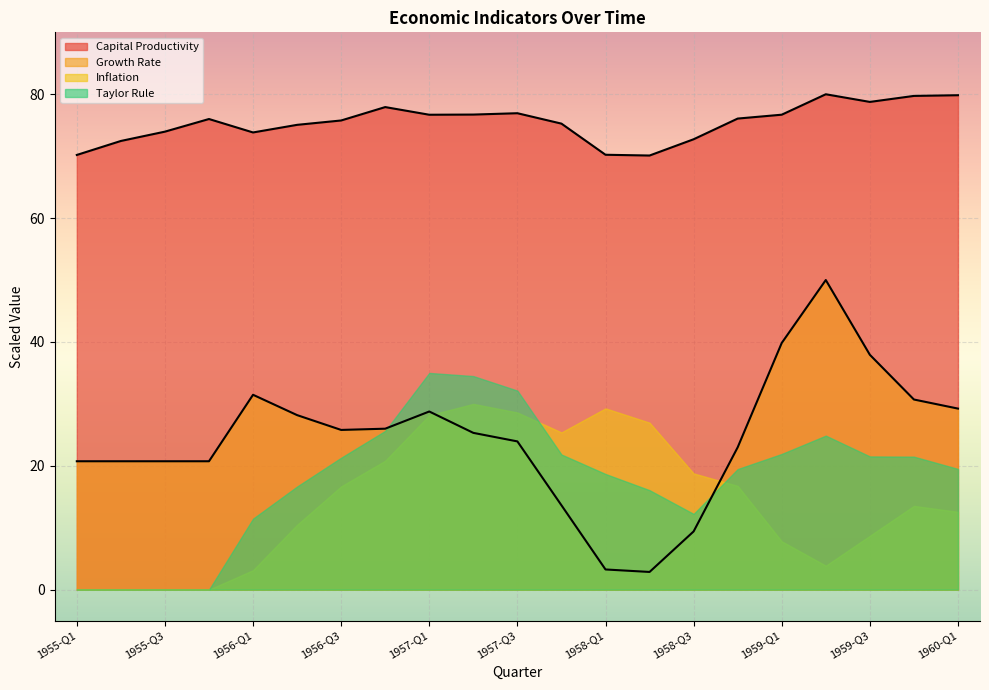

True or false: Capital Productivity has more than 1 interior local peaks.

True